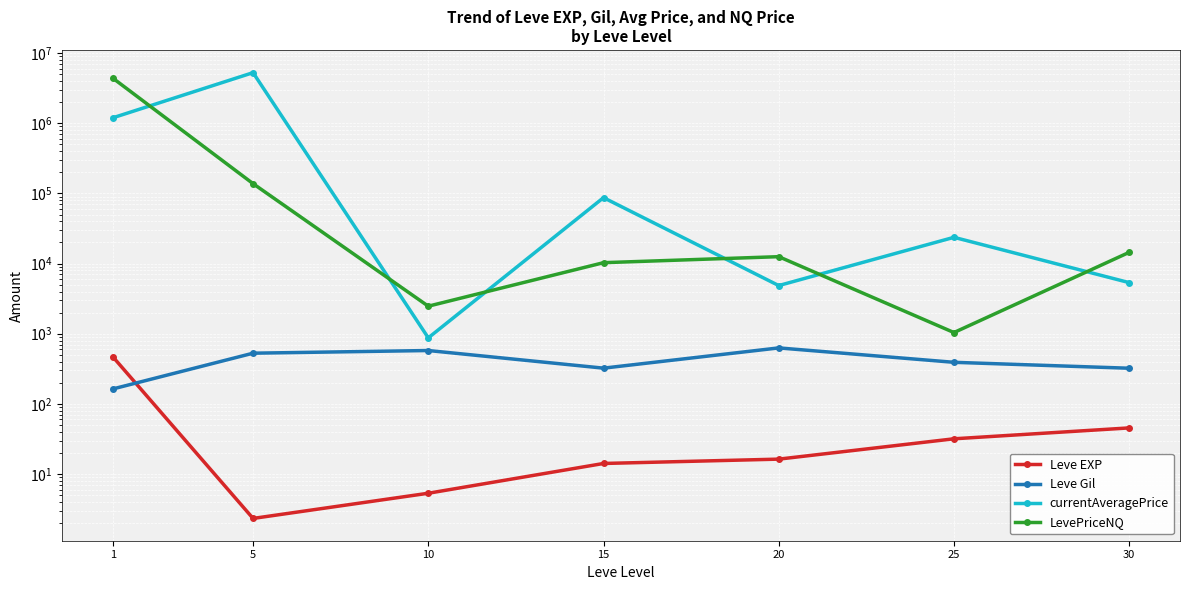

What is the spread (max minus min) of values at 25?

23639.2